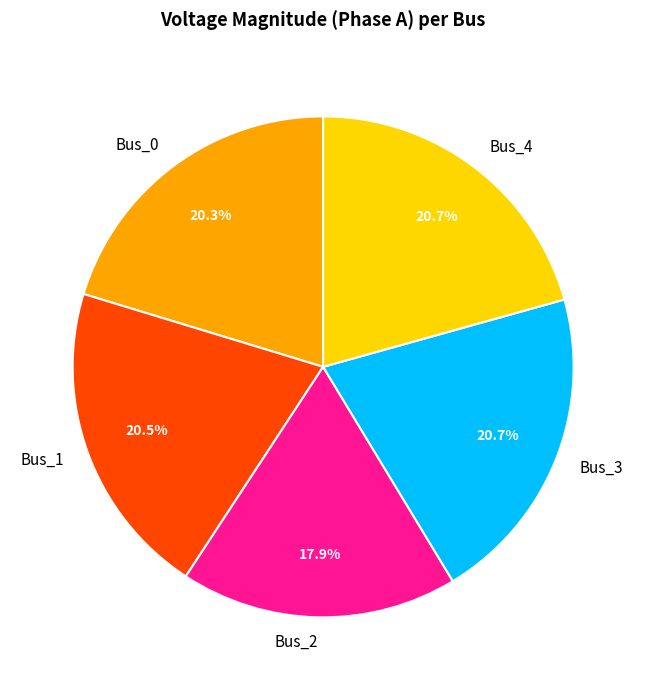

What percentage is NOT represented by Bus_2?

82.1%